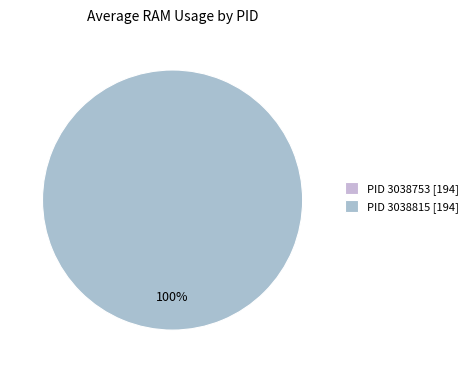

To the nearest percent, what is the difference between the PID 3038753 and PID 3038815 slice percentages?

100%